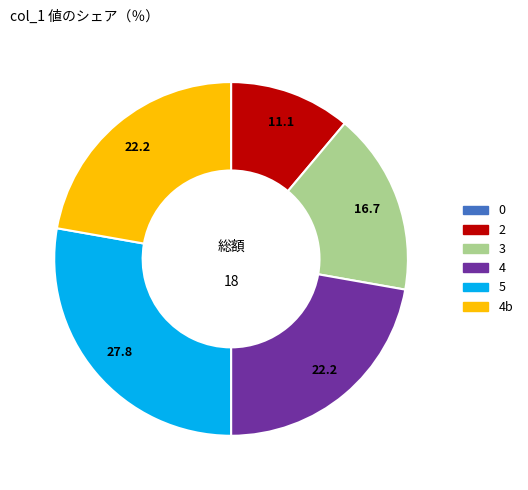

Is there any slice that represents more than half of the pie?

No